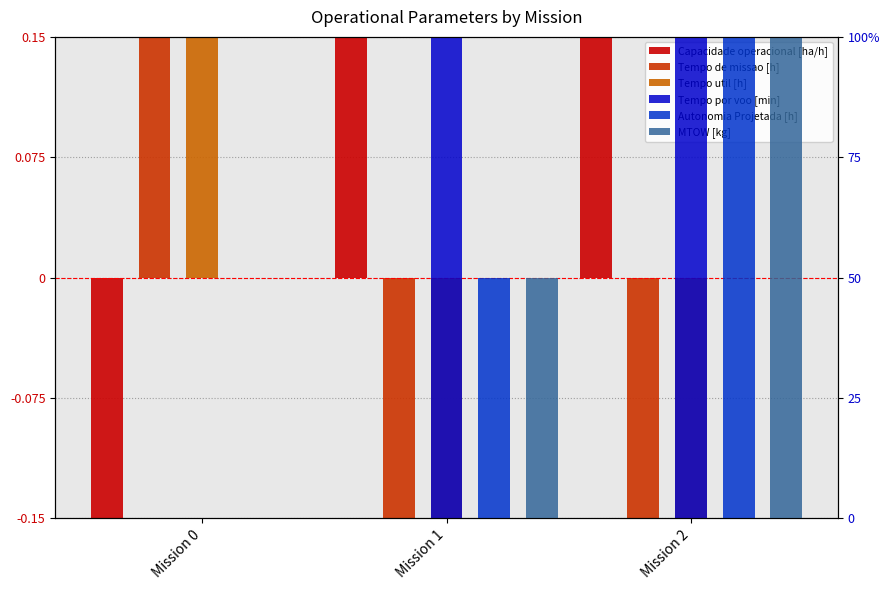

Which has a higher value, Mission 1 or Mission 0?

Mission 1